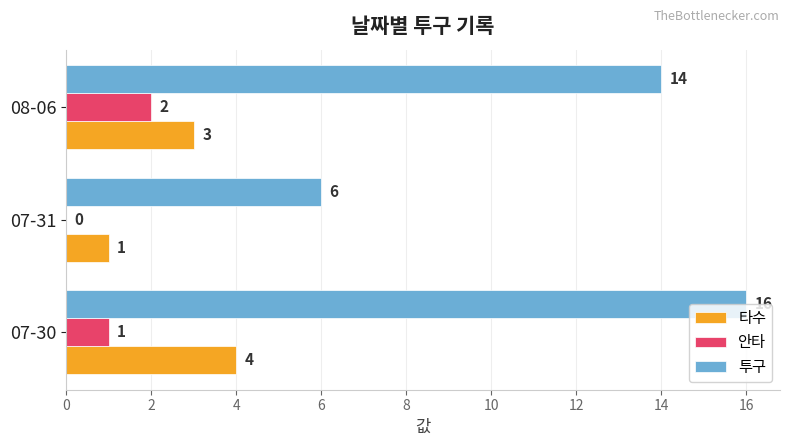

Which series has the largest total across all categories?

투구